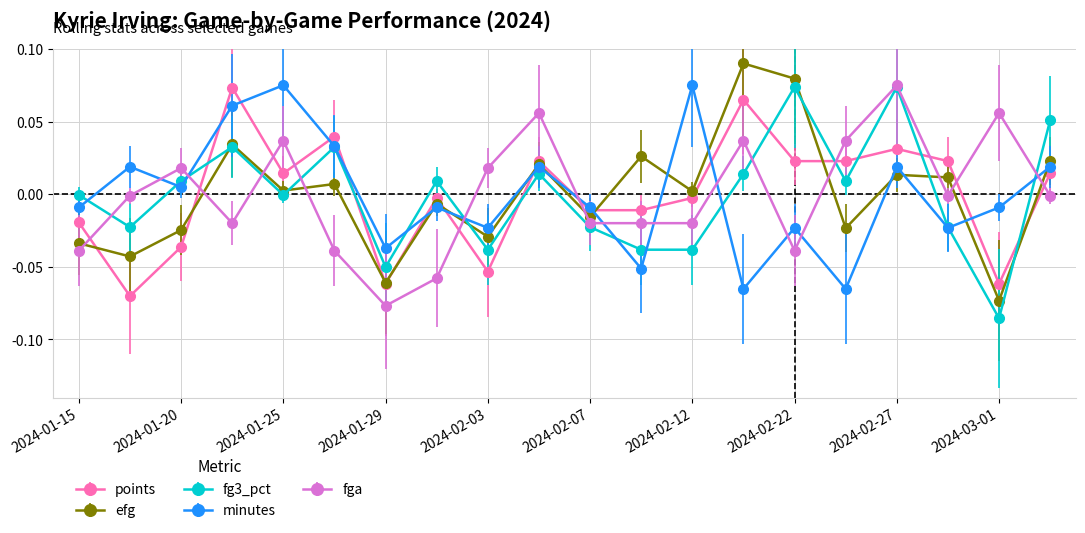

How many intersections are there between points and fg3_pct?

8